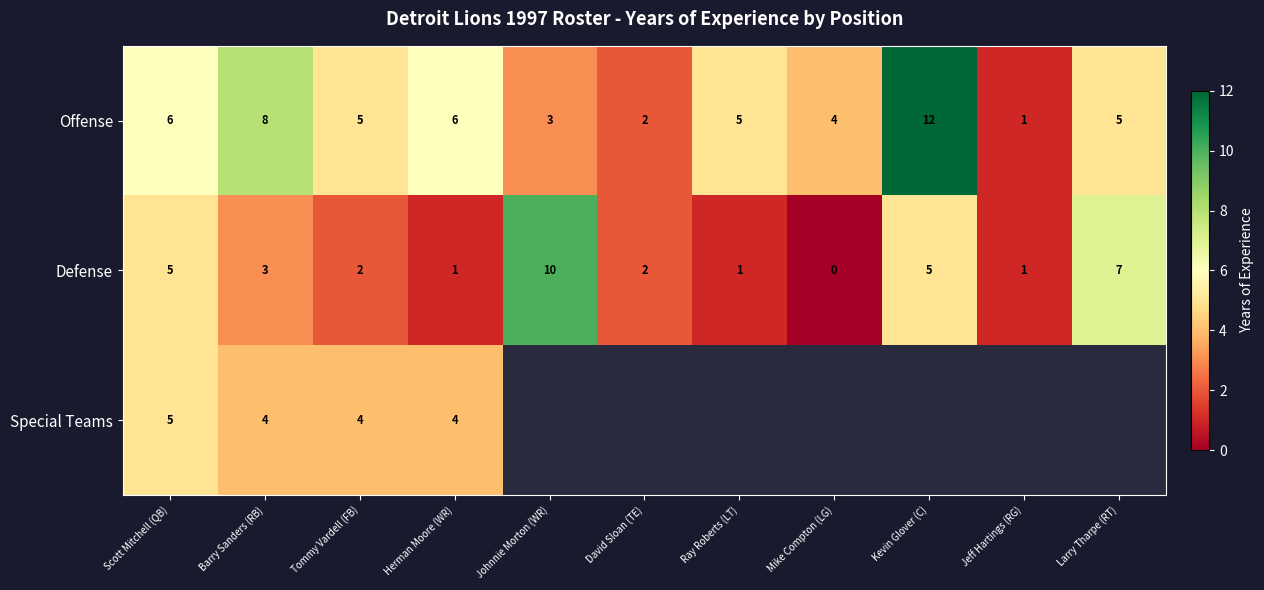

What is the spread (max minus min) of values at Scott Mitchell (QB)?

1